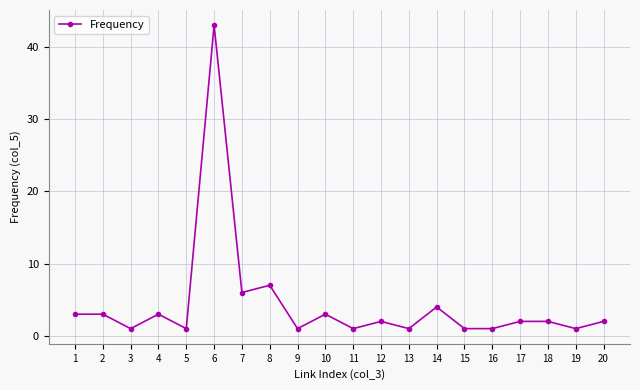

Approximately how many times larger is the value at 4 compared to 16?

3.0